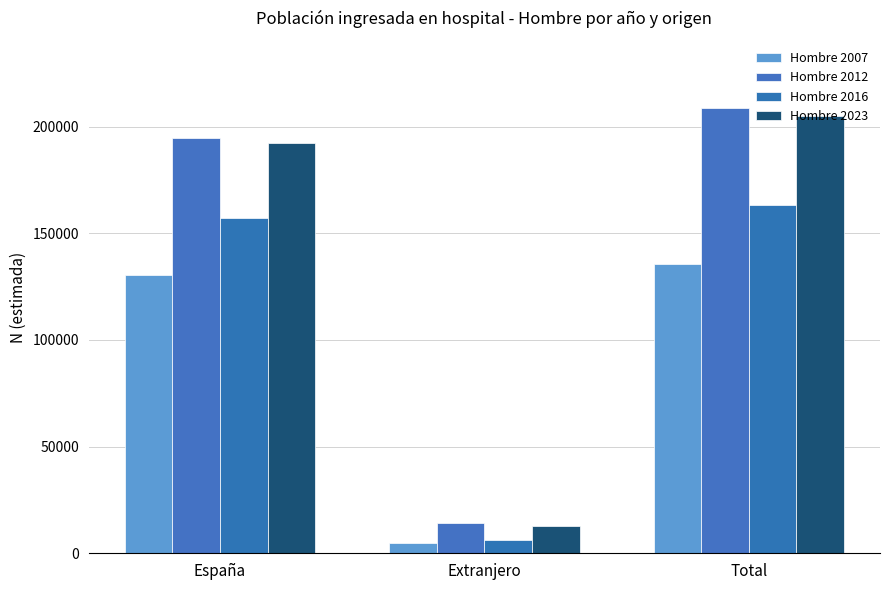

Where does the Hombre 2007 series first go above 130567?

Total